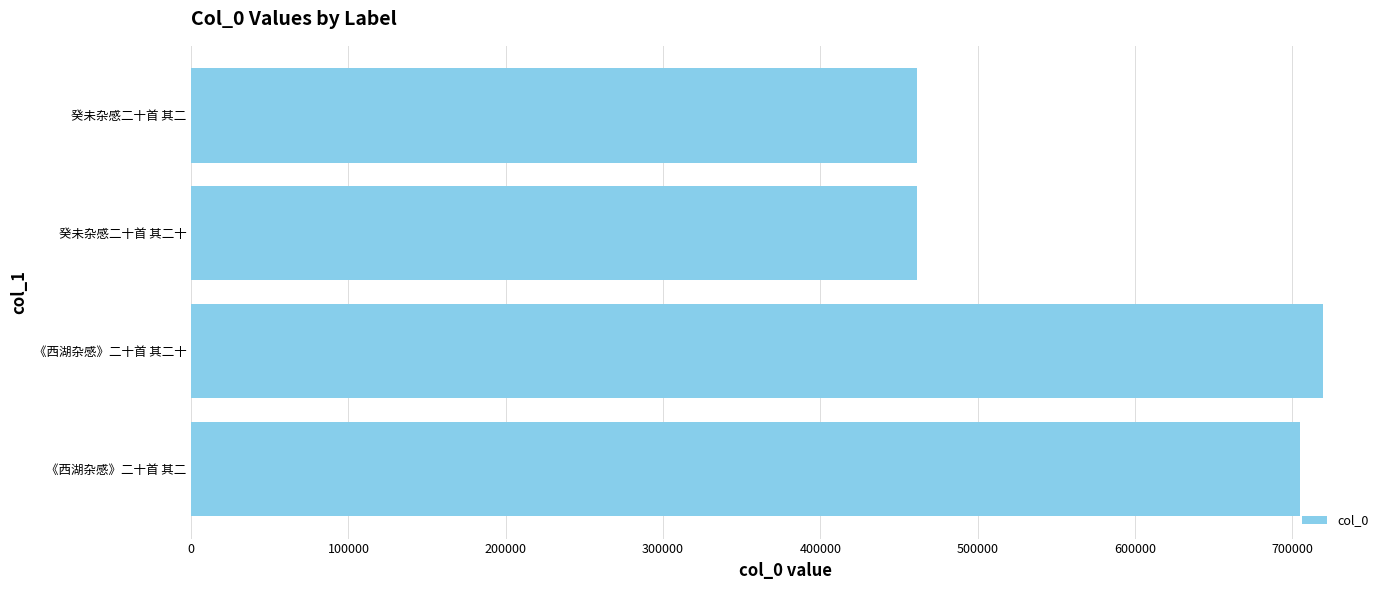

What is the smallest value displayed?

461636